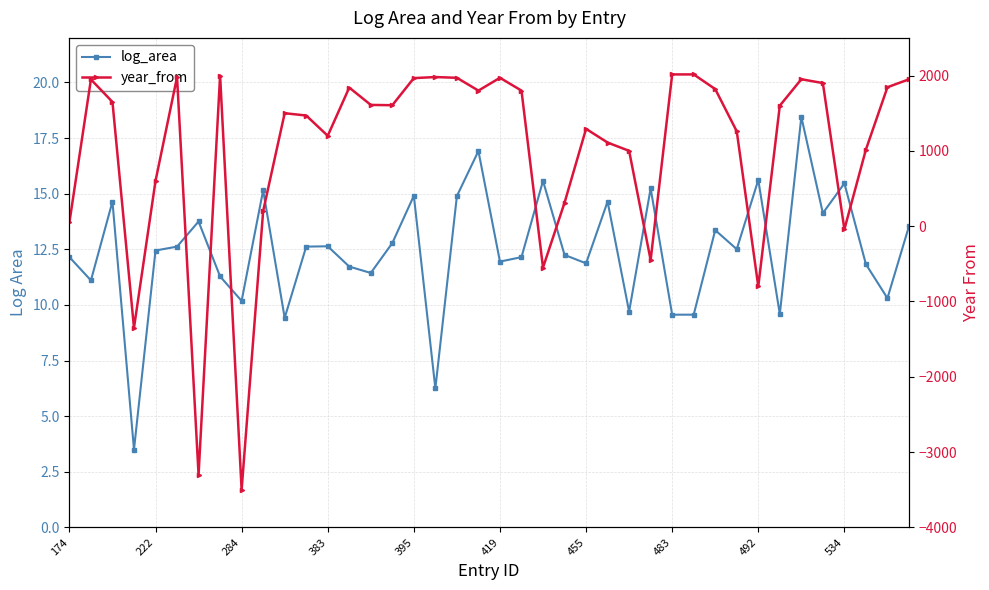

True or false: year_from and log_area cross at least once.

True